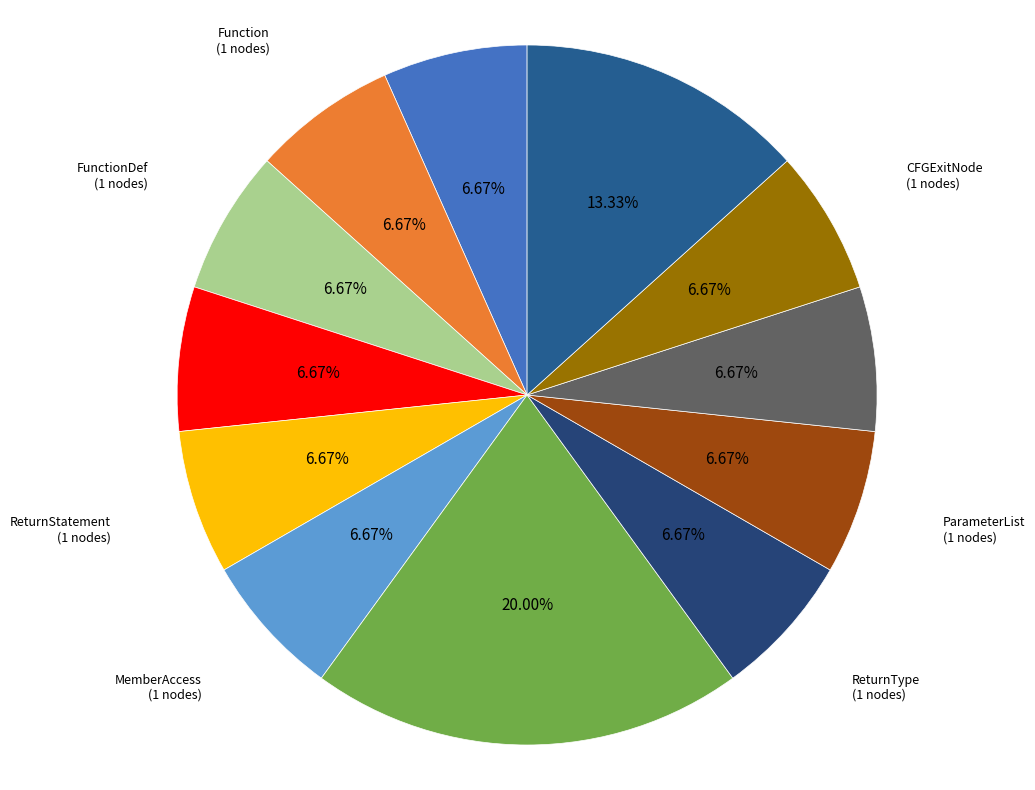

Which has a higher value, Symbol or Identifier?

Identifier